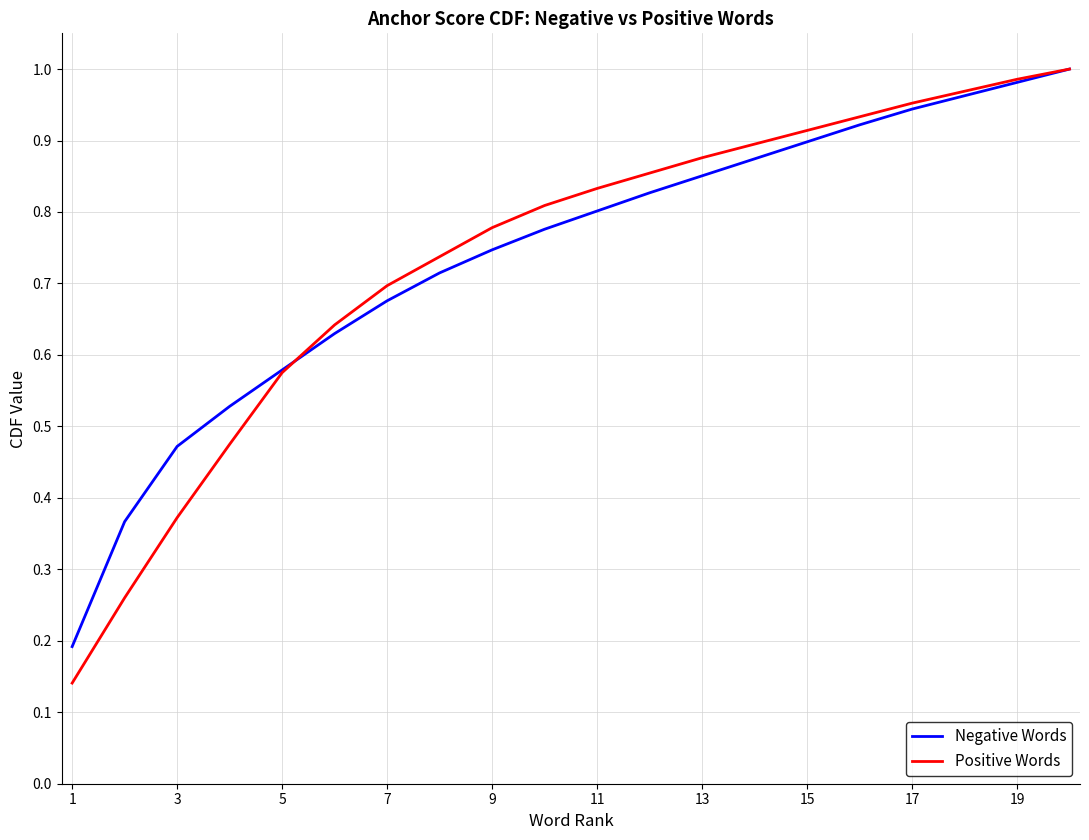

Which series has the largest range (max minus min)?

Positive Words